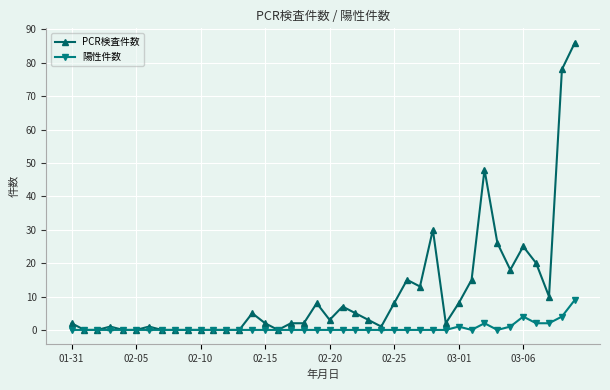

Count the 陽性件数 values in the range 0 to 1.

34